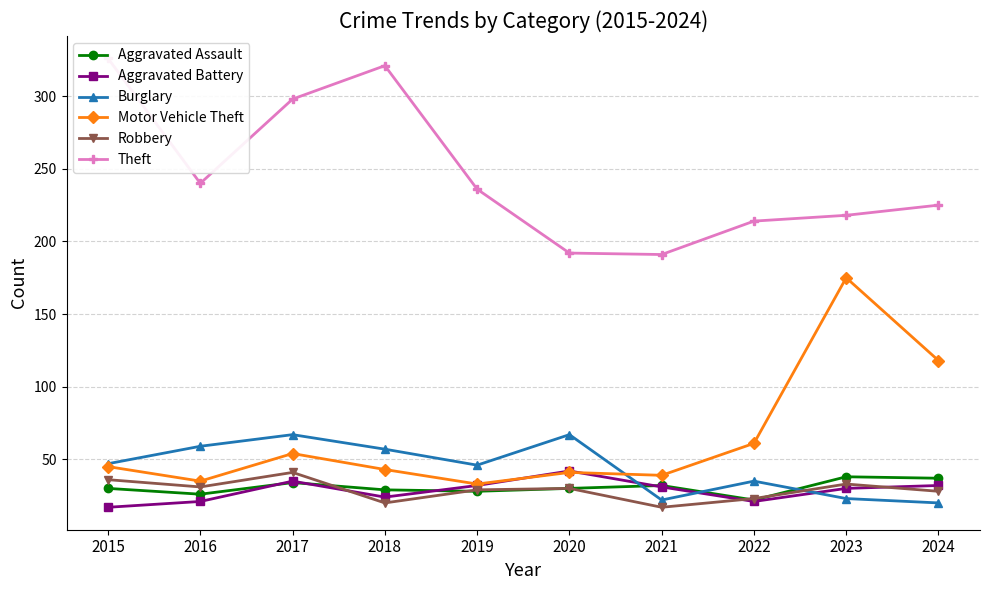

Between 2022 and 2023, which series saw the biggest shift?

Motor Vehicle Theft